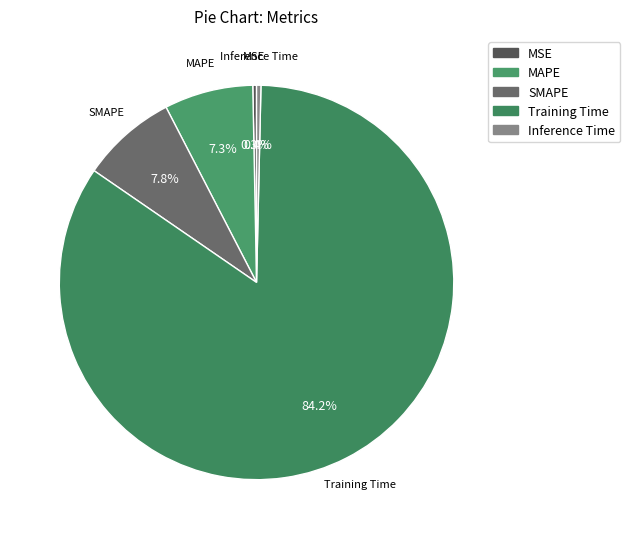

How many slices are in this pie chart?

5